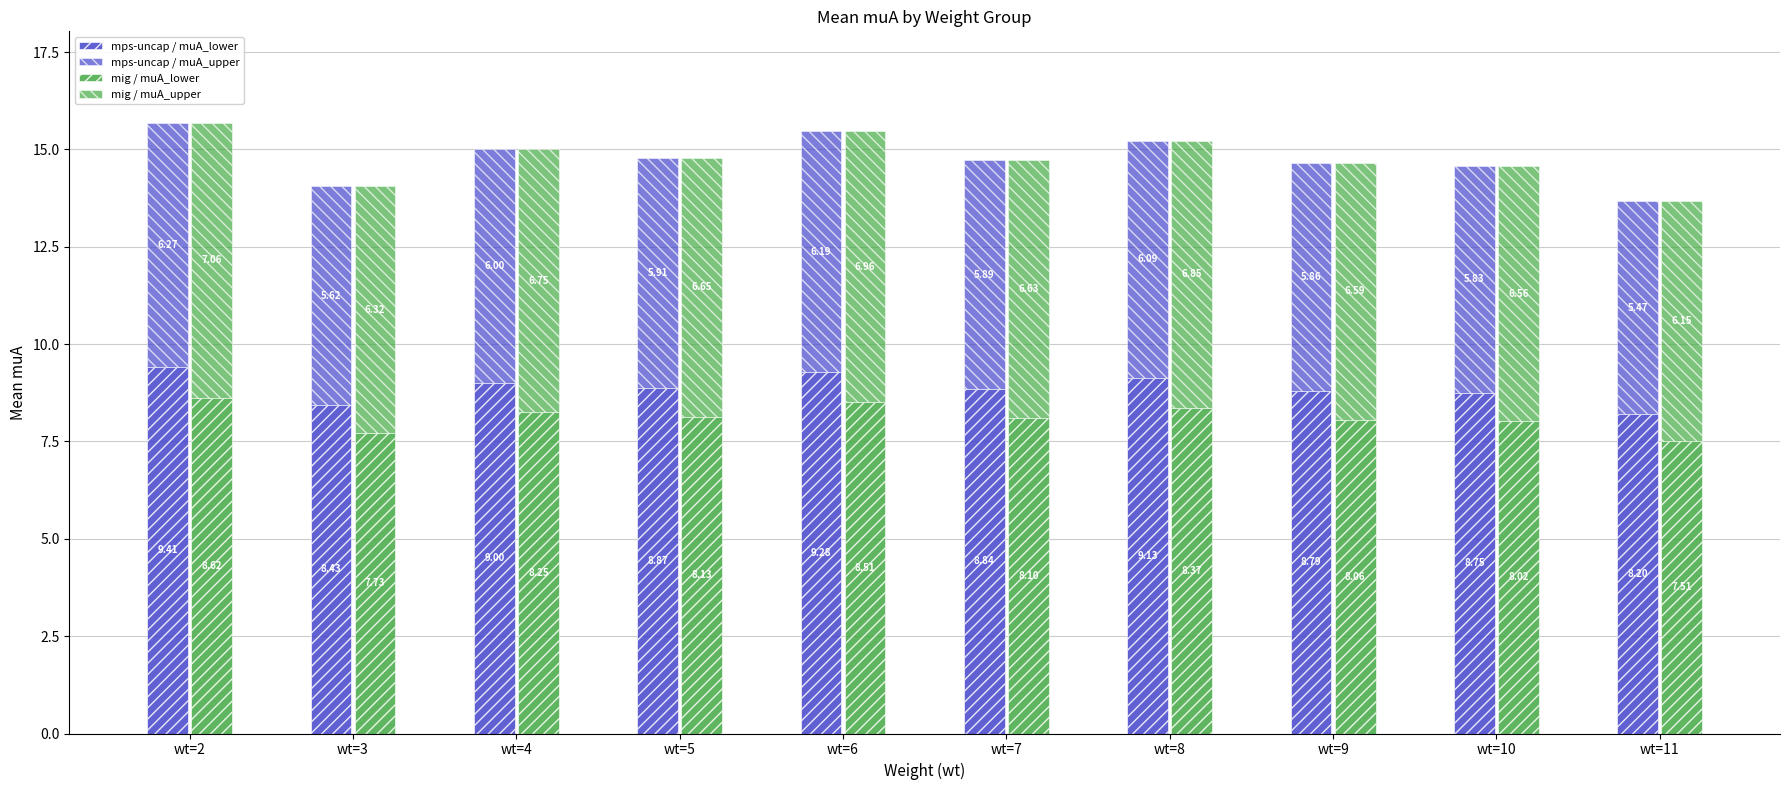

Reading left to right, list all the values displayed in this chart.

mps-uncap / muA_lower: 9.4	8.4	9.0	8.9	9.3	8.8	9.1	8.8	8.7	8.2
mps-uncap / muA_upper: 6.3	5.6	6.0	5.9	6.2	5.9	6.1	5.9	5.8	5.5
mig / muA_lower: 8.6	7.7	8.3	8.1	8.5	8.1	8.4	8.1	8.0	7.5
mig / muA_upper: 7.1	6.3	6.8	6.7	7.0	6.6	6.8	6.6	6.6	6.1